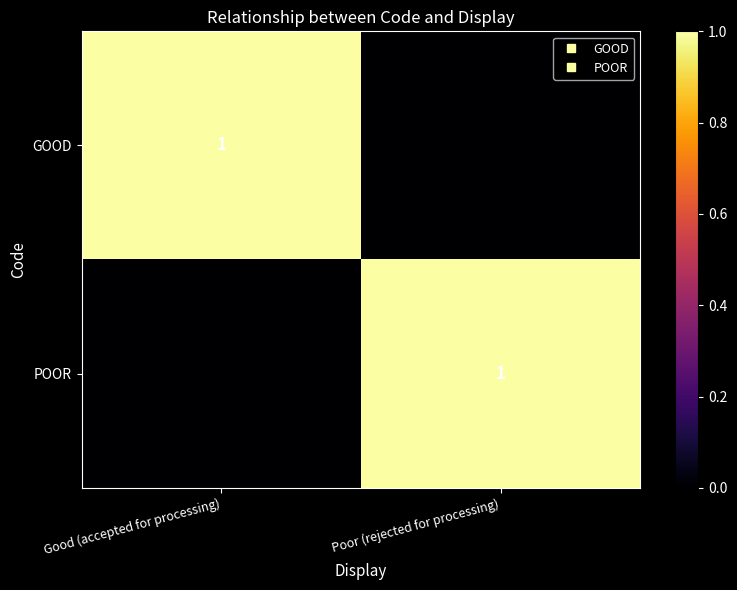

What is the maximum value shown in the chart?

1